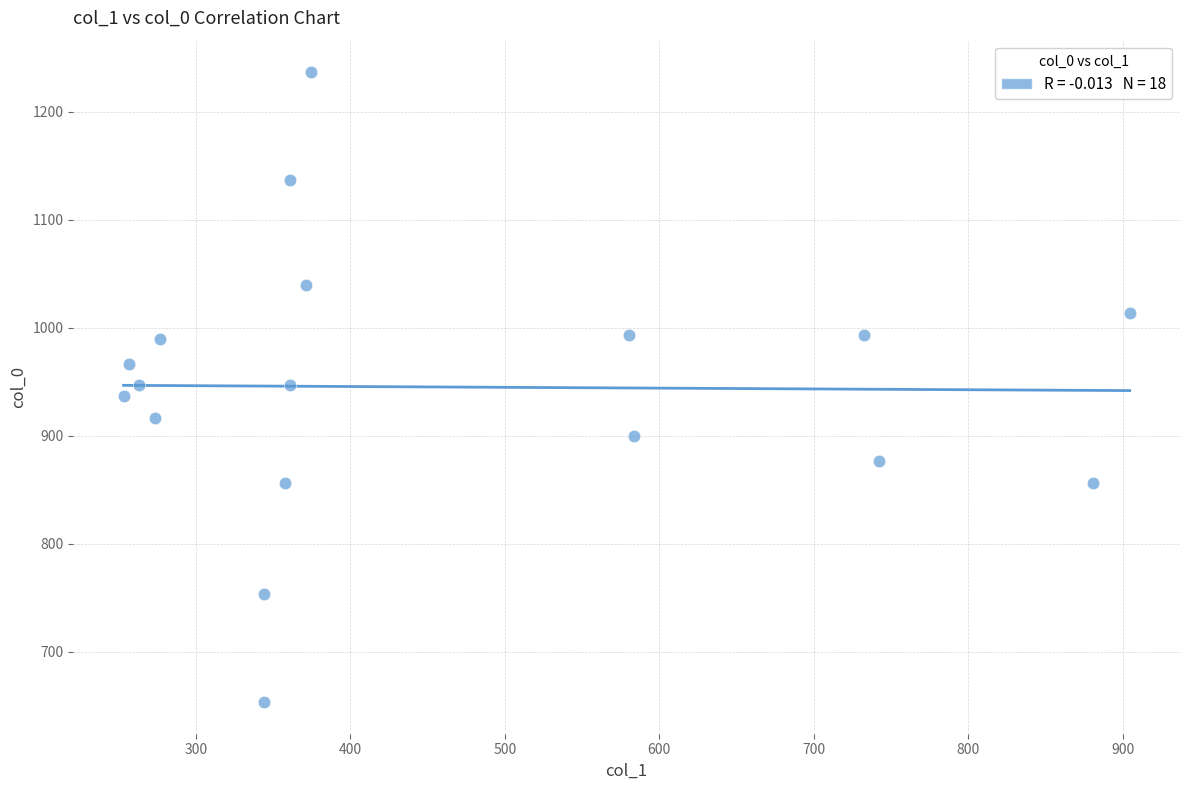

What is the range of X values (max minus min)?

651.4